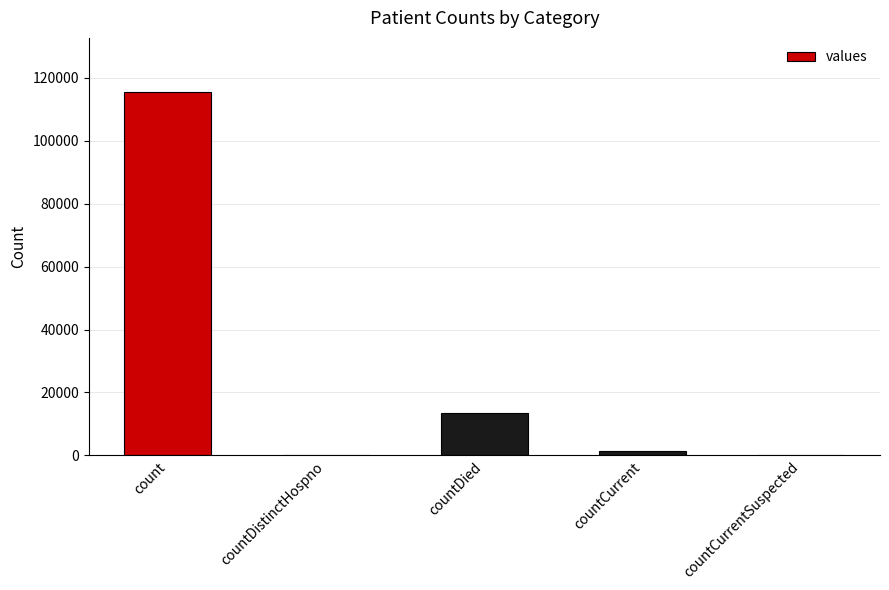

What is the sum of all values?

130105